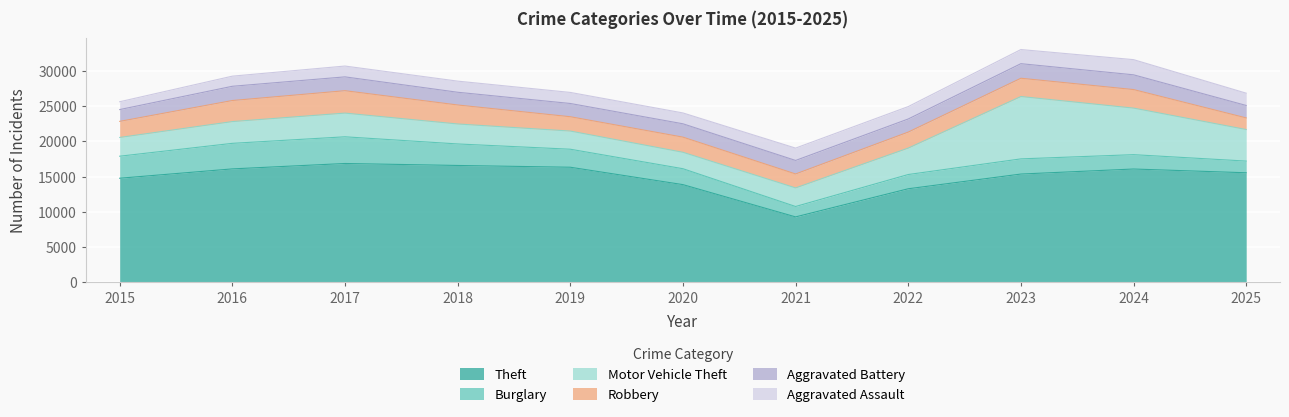

At which category is the sum across all series the highest?

2023